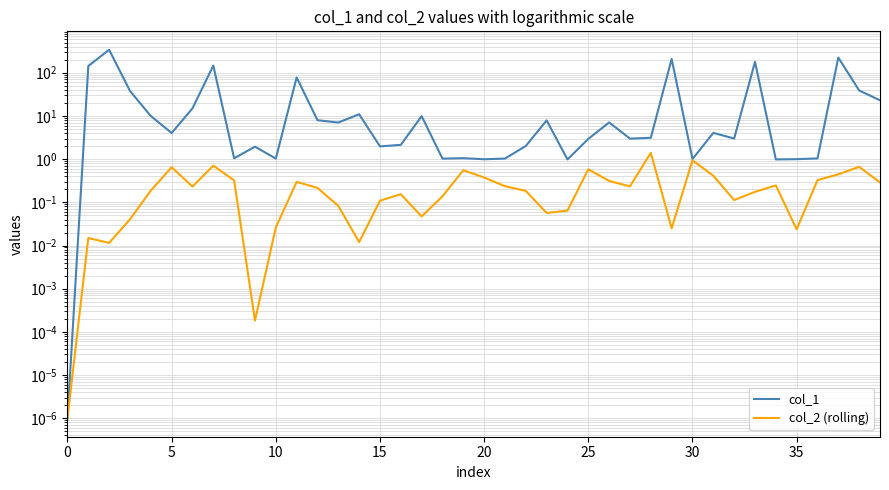

What is the sum of all col_2 (rolling) values?

10.9